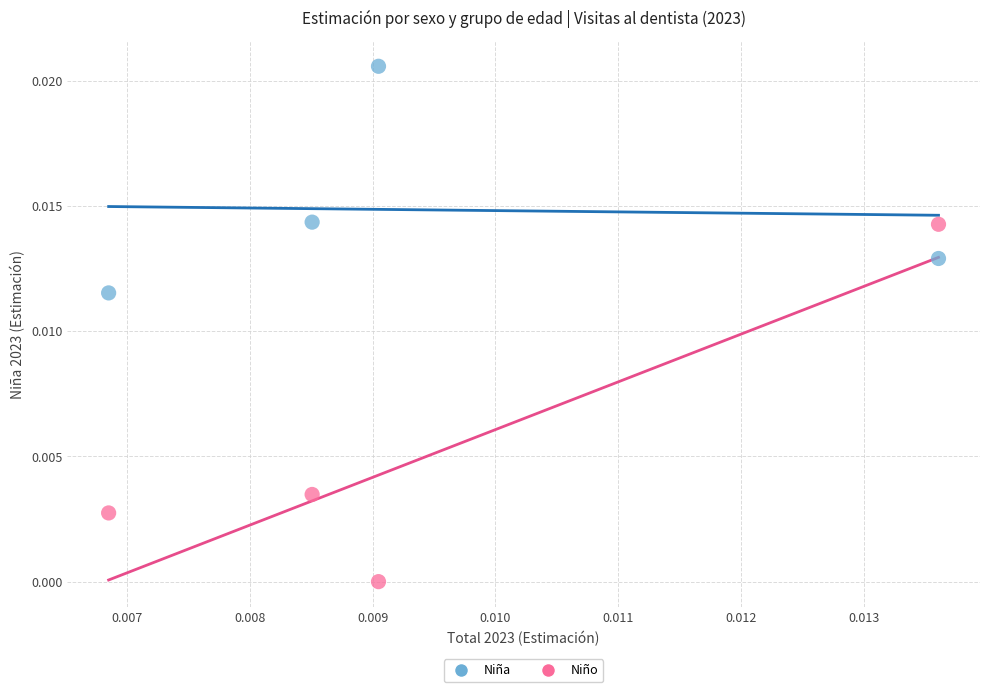

Which series has the widest spread of Y values?

Niño